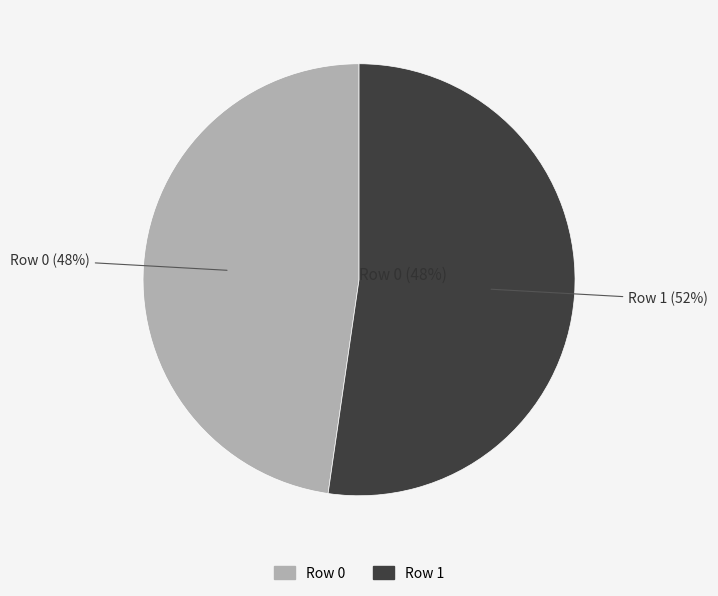

True or false: Row 0 accounts for 41% of the total.

False